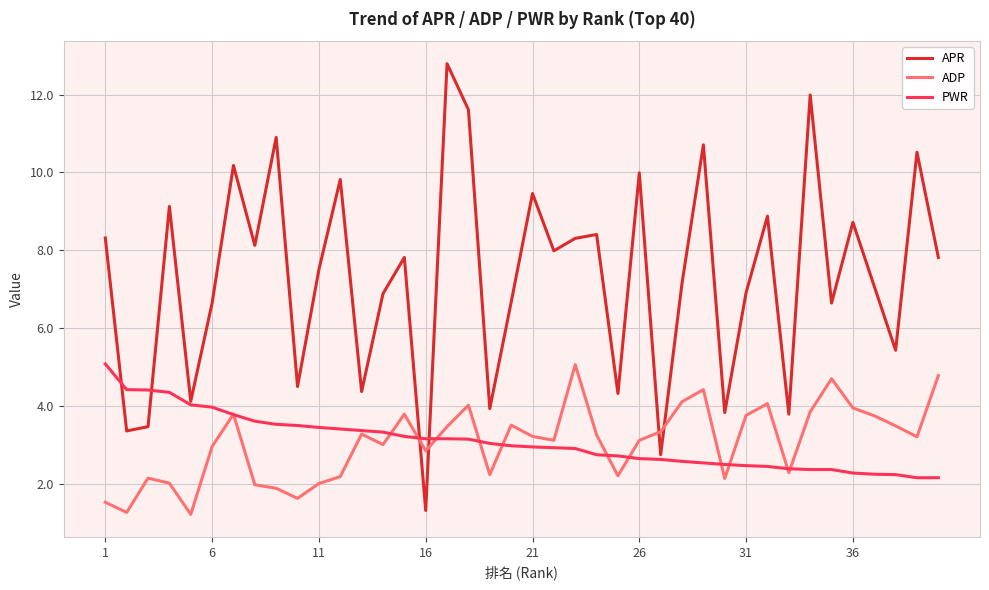

What is the minimum value for APR?

1.3